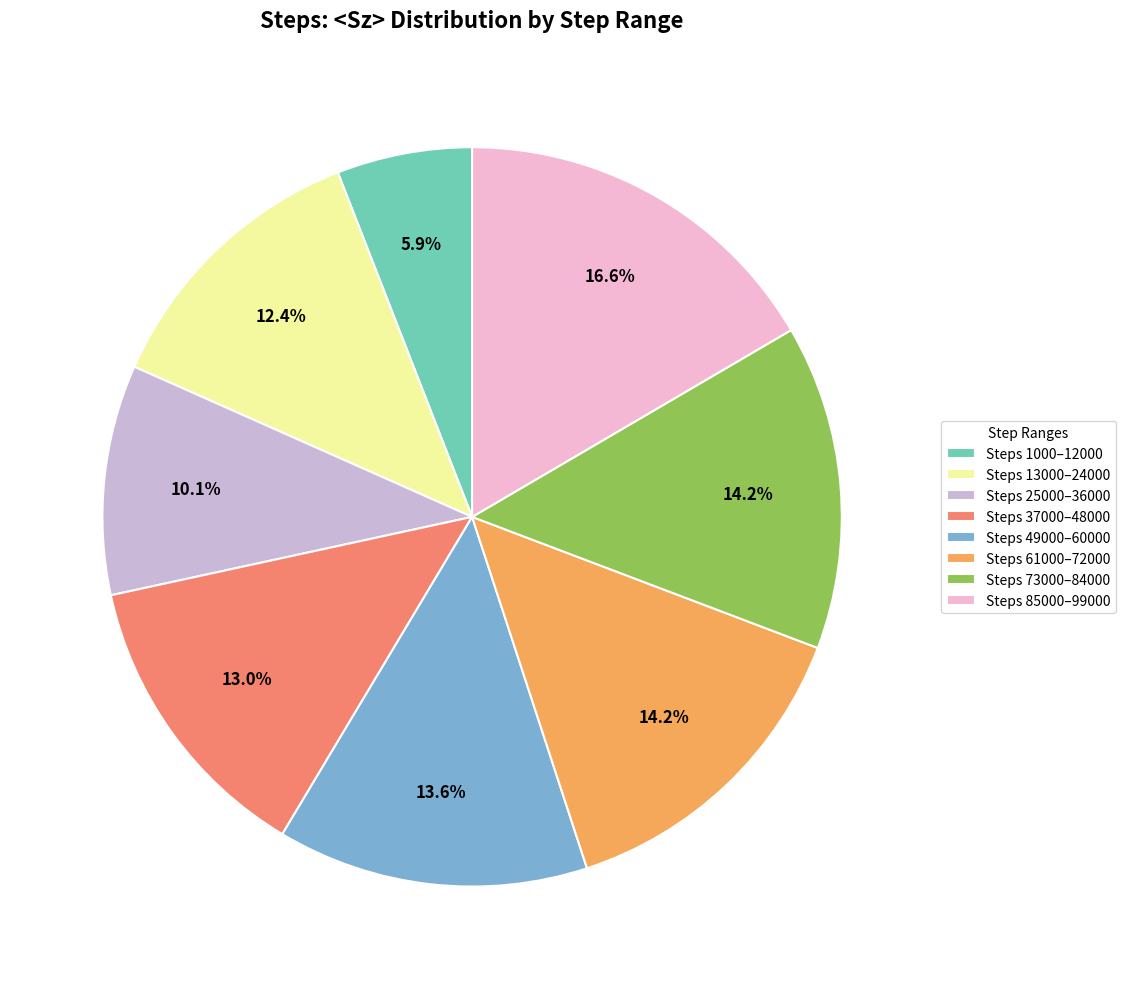

What is the total percentage of Steps 49000–60000 and Steps 61000–72000?

27.8%